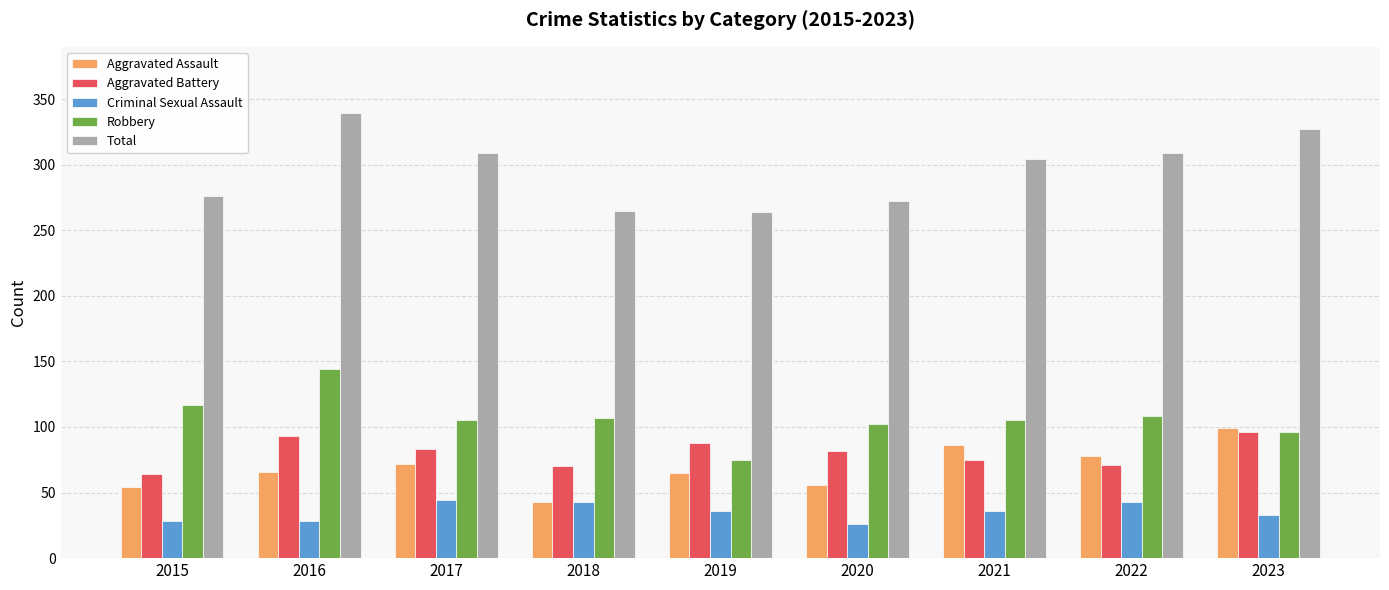

Are the bars horizontal?

No